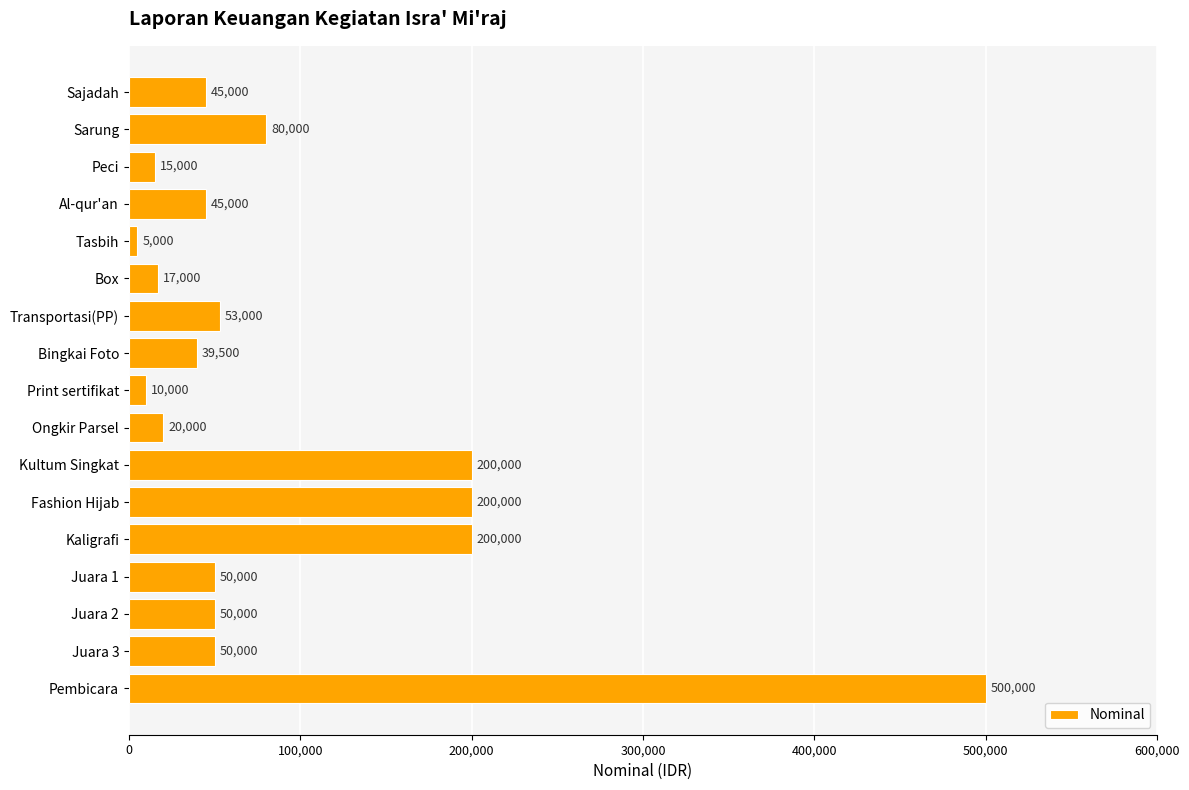

Which has a higher value, Sarung or Box?

Sarung